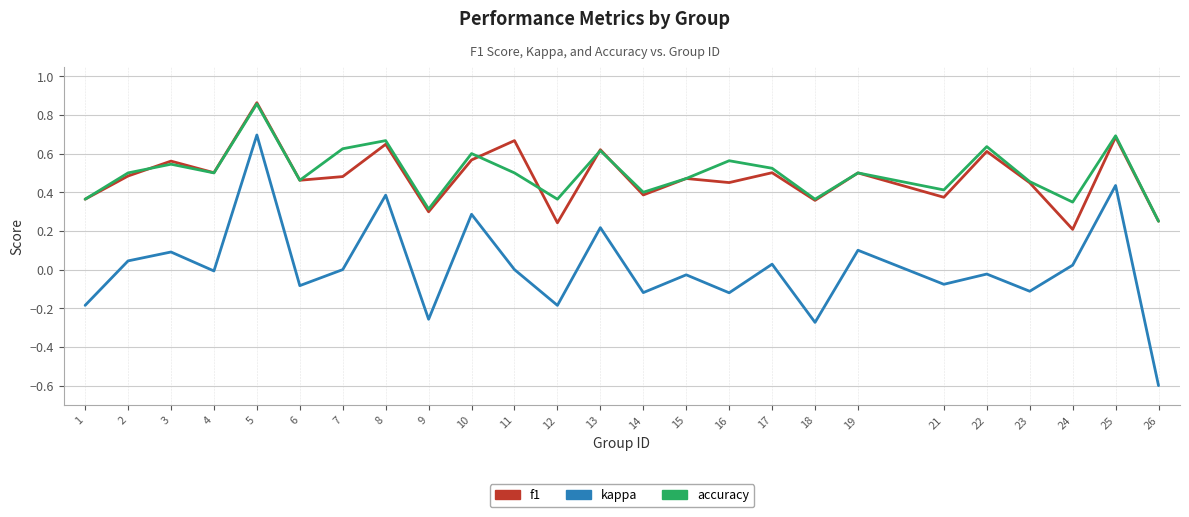

True or false: accuracy and kappa cross at least once.

False